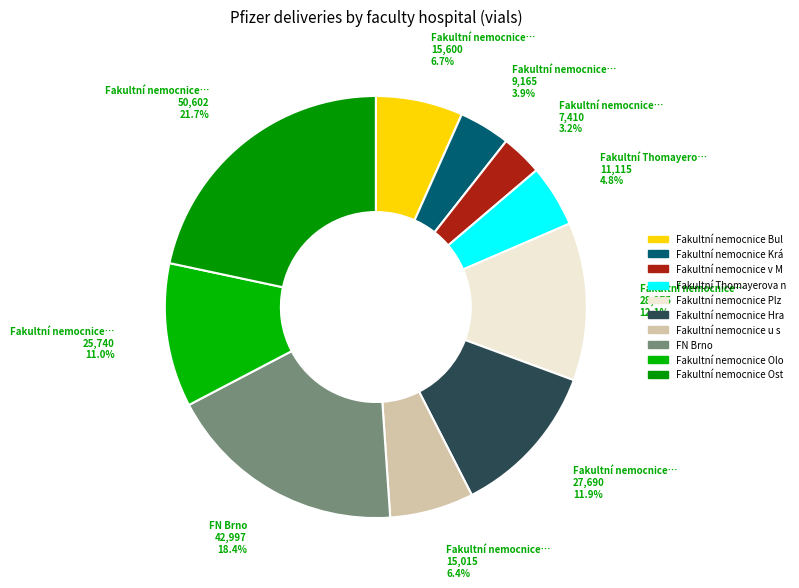

Is there a majority slice in this chart?

No